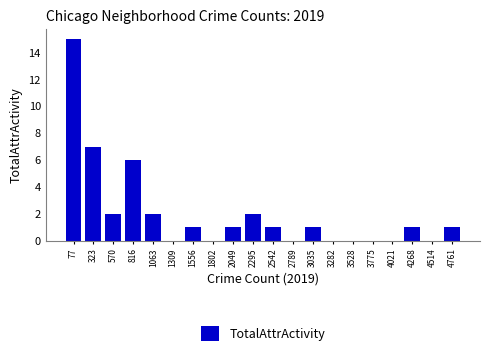

Reading right to left, what are all the values shown in this chart?

4761=1	4514=0	4268=1	4021=0	3775=0	3528=0	3282=0	3035=1	2789=0	2542=1	2295=2	2049=1	1802=0	1556=1	1309=0	1063=2	816=6	570=2	323=7	77=15